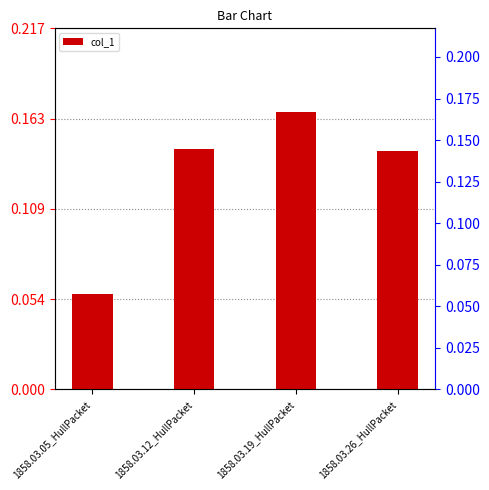

List the labels in order of value, largest first.

1858.03.19_HullPacket, 1858.03.12_HullPacket, 1858.03.26_HullPacket, 1858.03.05_HullPacket